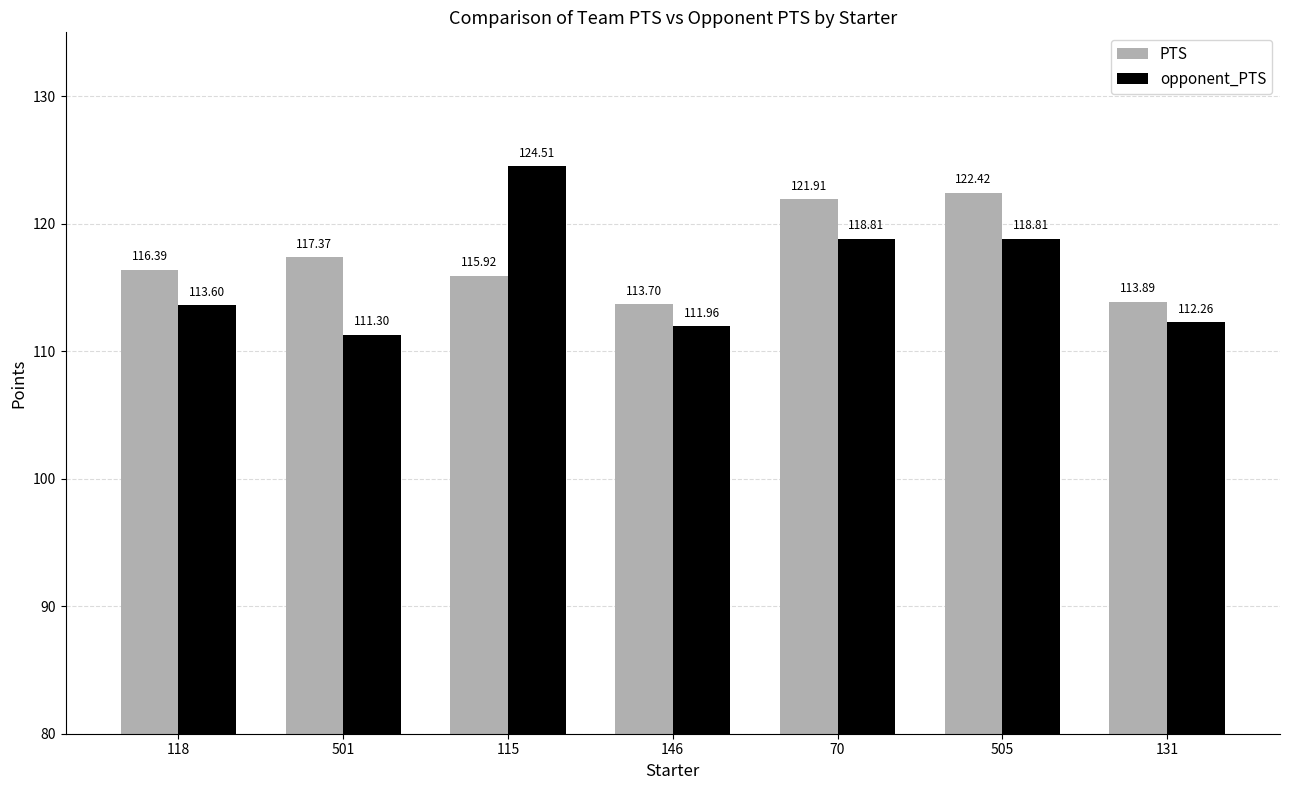

Are the bars grouped side by side (vs. stacked)?

Yes